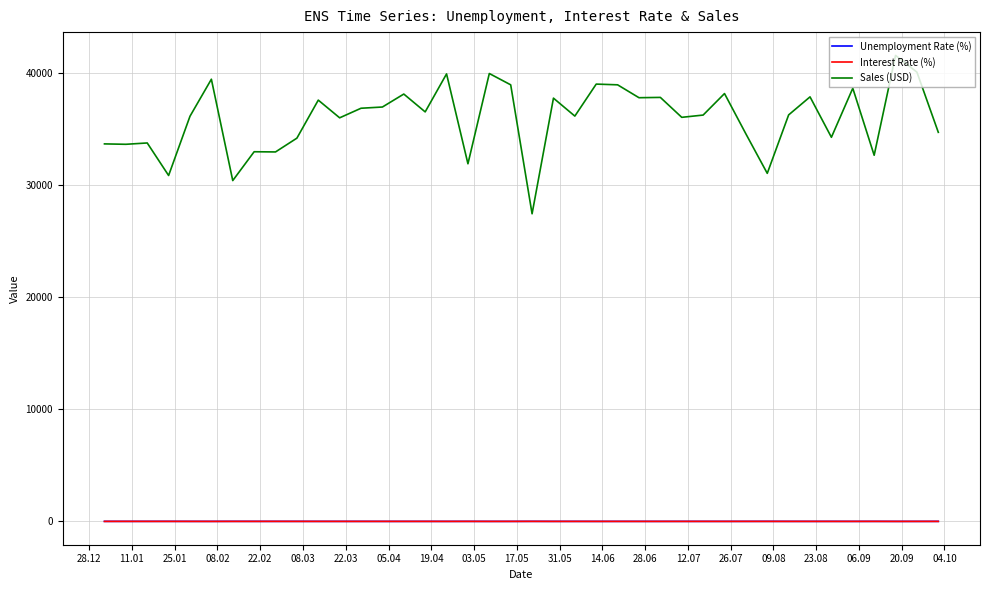

What is the highest value of the Sales (USD) series?

41584.6